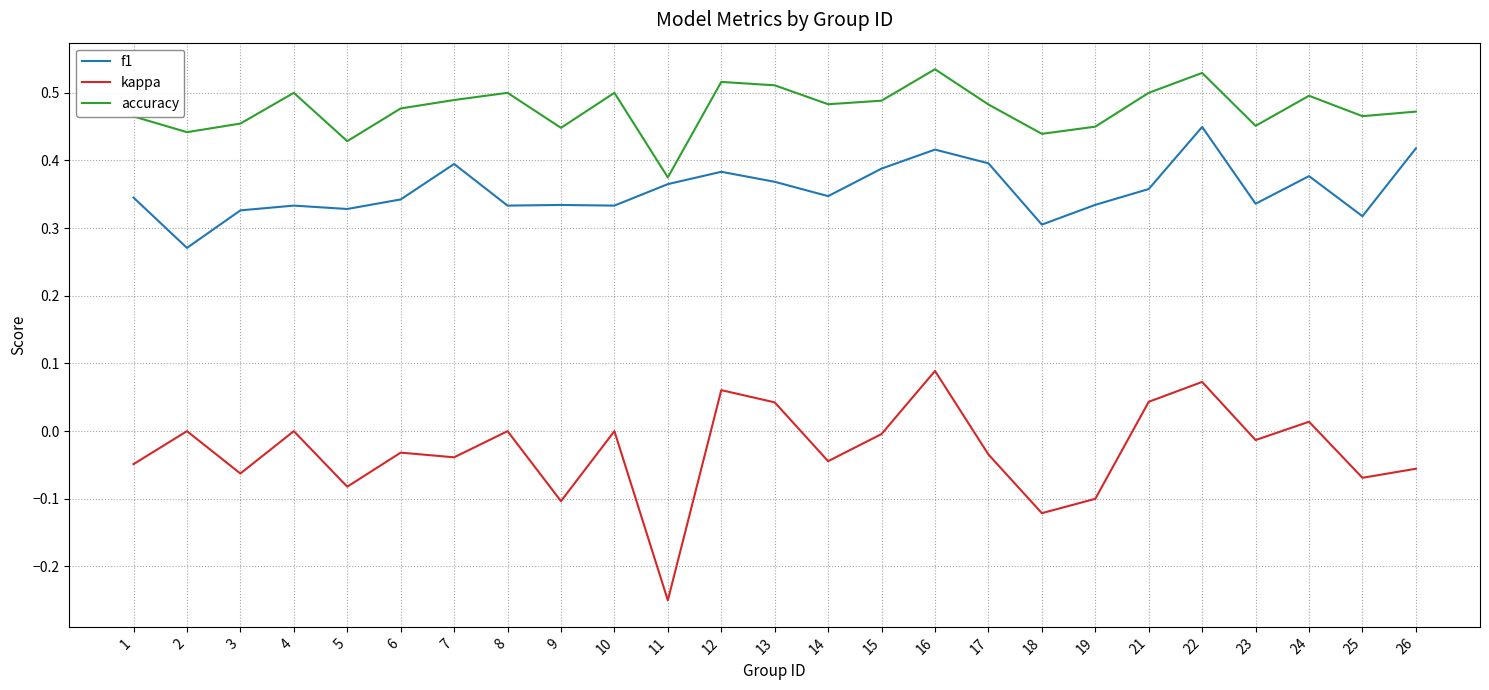

How many interior local valleys does the kappa series have?

9